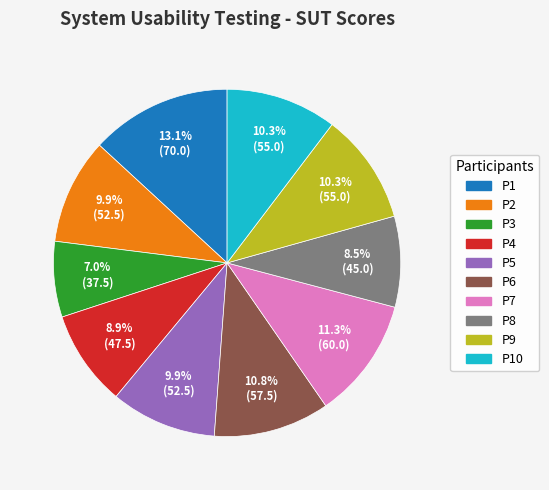

Between P6 and P8, which is larger?

P6